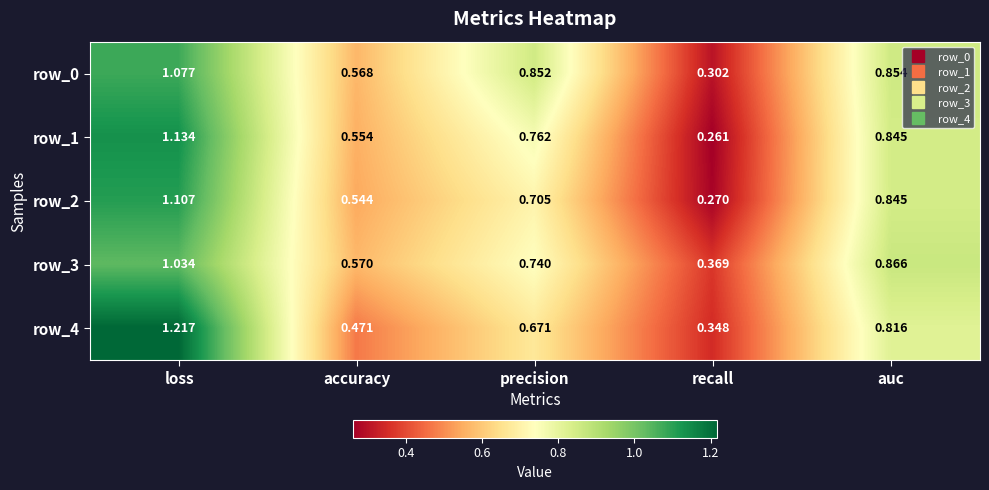

Which category has the lowest value across all series?

recall